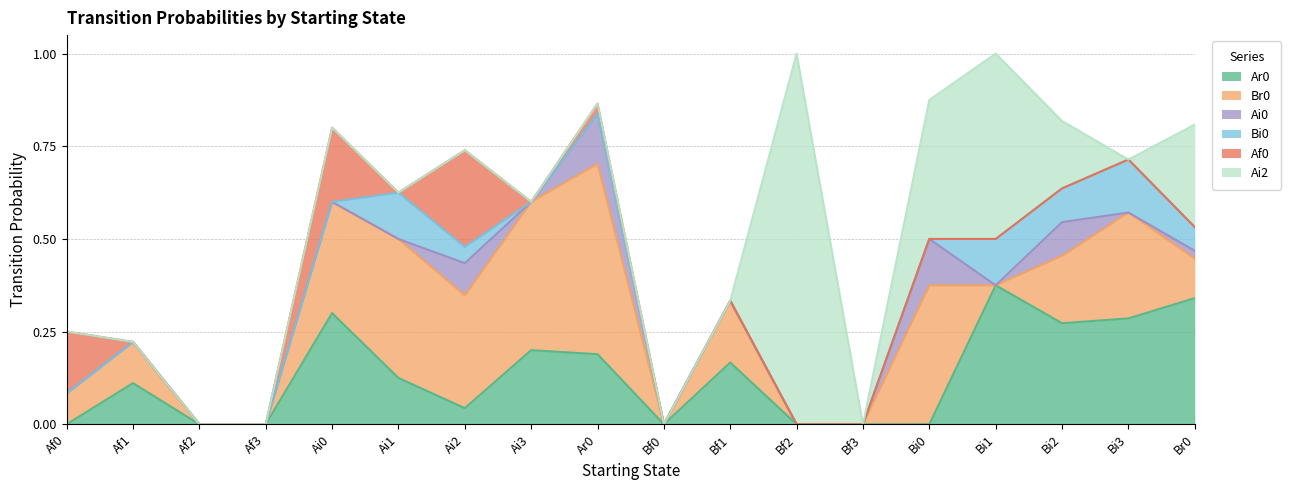

Reading left to right, transcribe all the data shown in this chart.

Ar0: 0.0	0.1	0.0	0.0	0.3	0.1	0.0	0.2	0.2	0.0	0.2	0.0	0.0	0.0	0.4	0.3	0.3	0.3
Br0: 0.1	0.1	0.0	0.0	0.3	0.4	0.3	0.4	0.5	0.0	0.2	0.0	0.0	0.4	0.0	0.2	0.3	0.1
Ai0: 0.0	0.0	0.0	0.0	0.0	0.0	0.1	0.0	0.1	0.0	0.0	0.0	0.0	0.1	0.0	0.1	0.0	0.0
Bi0: 0.0	0.0	0.0	0.0	0.0	0.1	0.0	0.0	0.0	0.0	0.0	0.0	0.0	0.0	0.1	0.1	0.1	0.1
Af0: 0.2	0.0	0.0	0.0	0.2	0.0	0.3	0.0	0.0	0.0	0.0	0.0	0.0	0.0	0.0	0.0	0.0	0.0
Ai2: 0.0	0.0	0.0	0.0	0.0	0.0	0.0	0.0	0.0	0.0	0.0	1.0	0.0	0.4	0.5	0.2	0.0	0.3